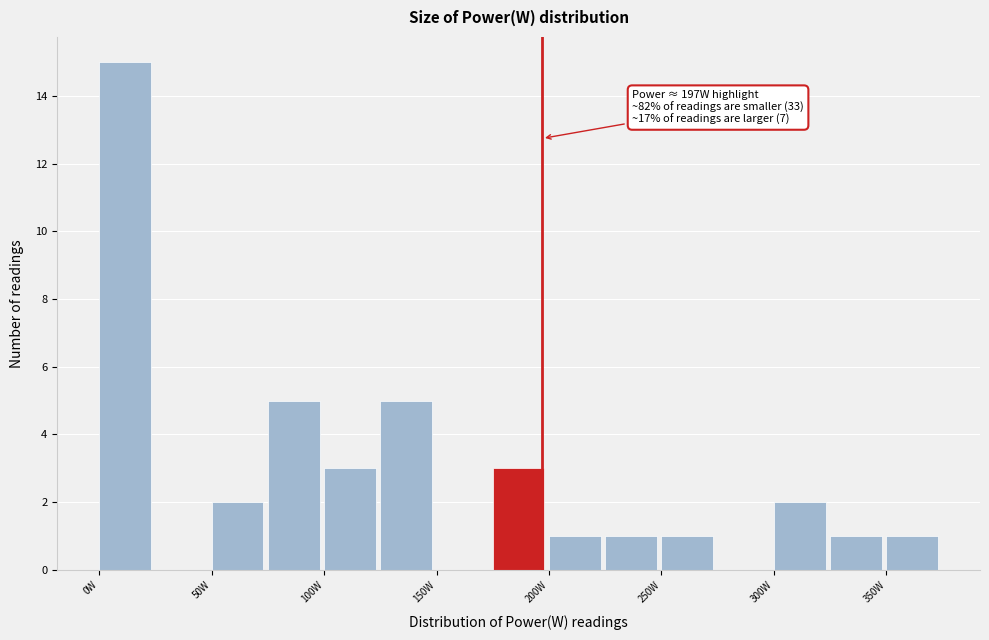

Over which range of the x-axis is the bar tallest?

0 to 25